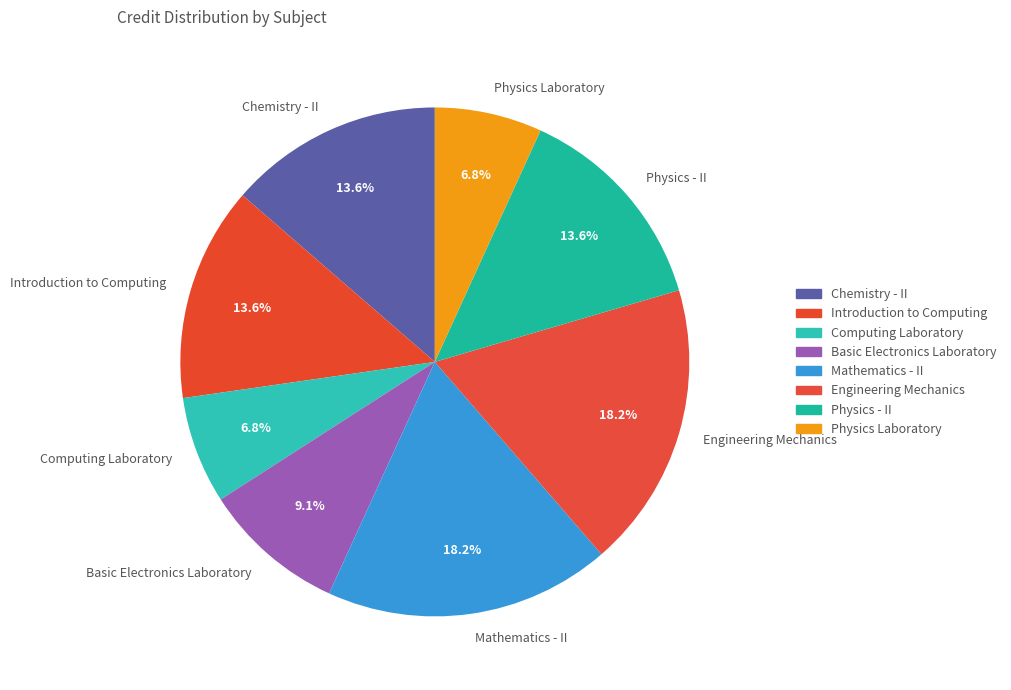

Between Physics - II and Engineering Mechanics, which is larger?

Engineering Mechanics